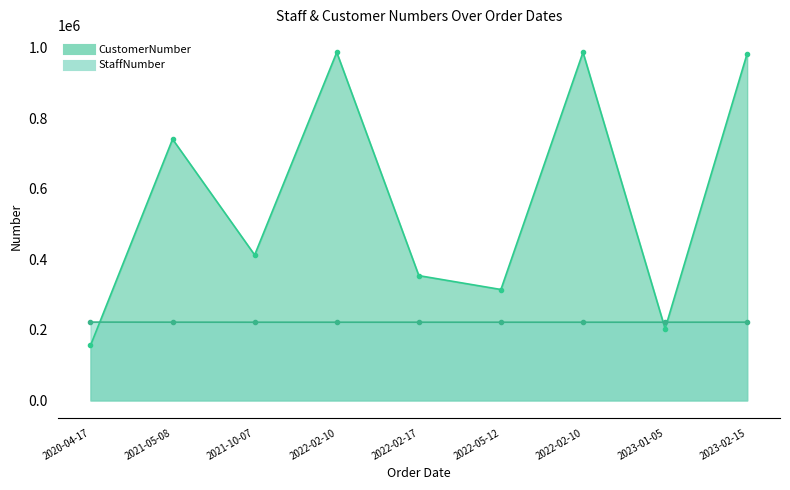

Does the chart have visible grid lines?

No